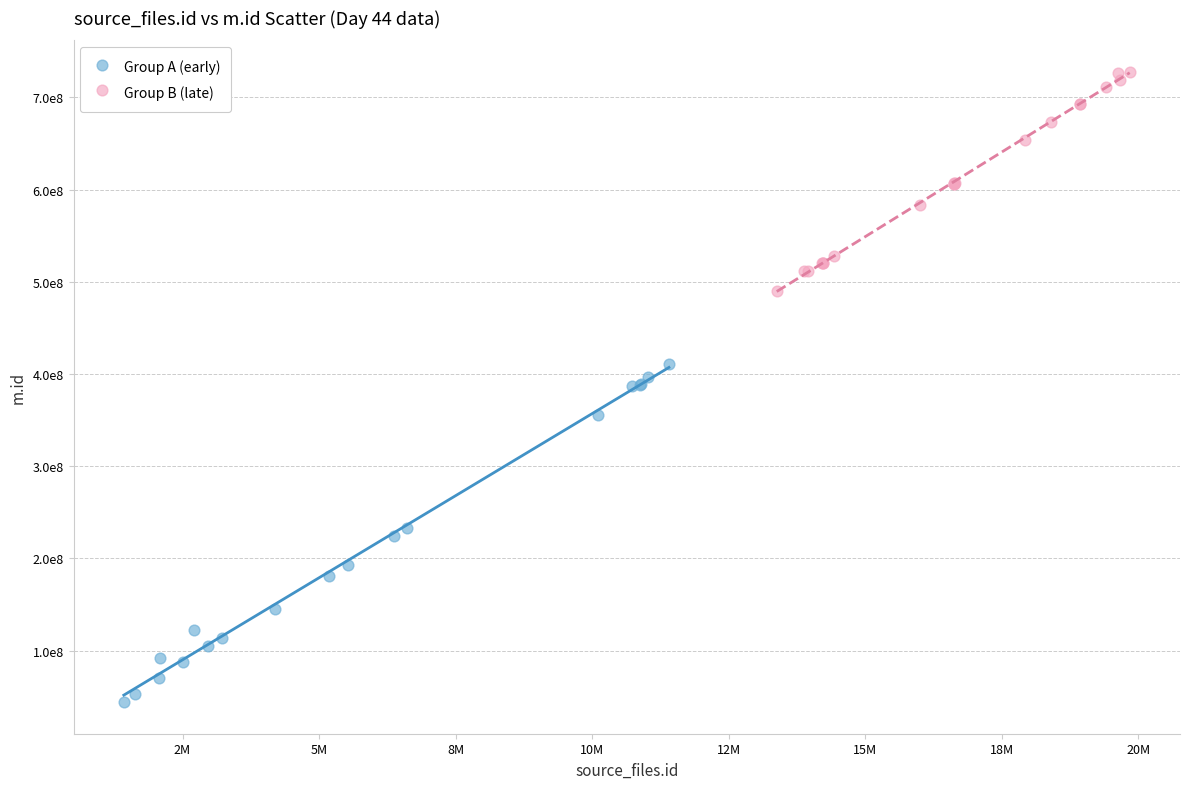

What are all the series names shown in the legend?

Group A (early), Group B (late)